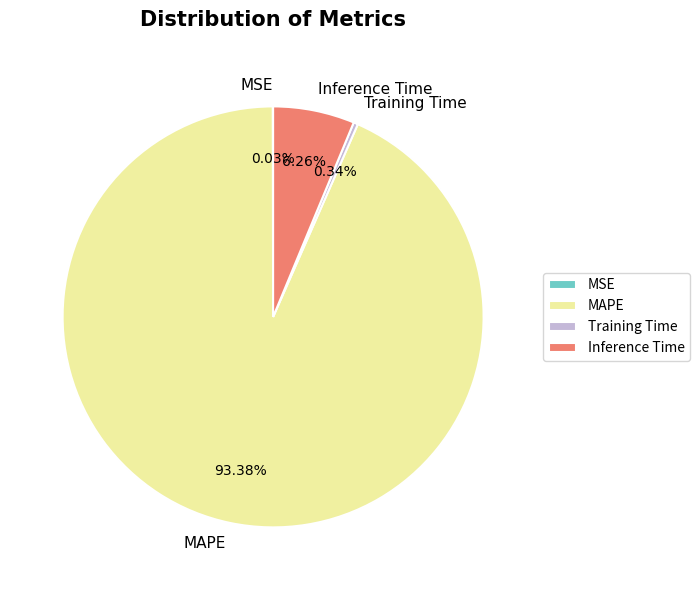

To the nearest percent, what is the difference between the MAPE and Inference Time slice percentages?

87%